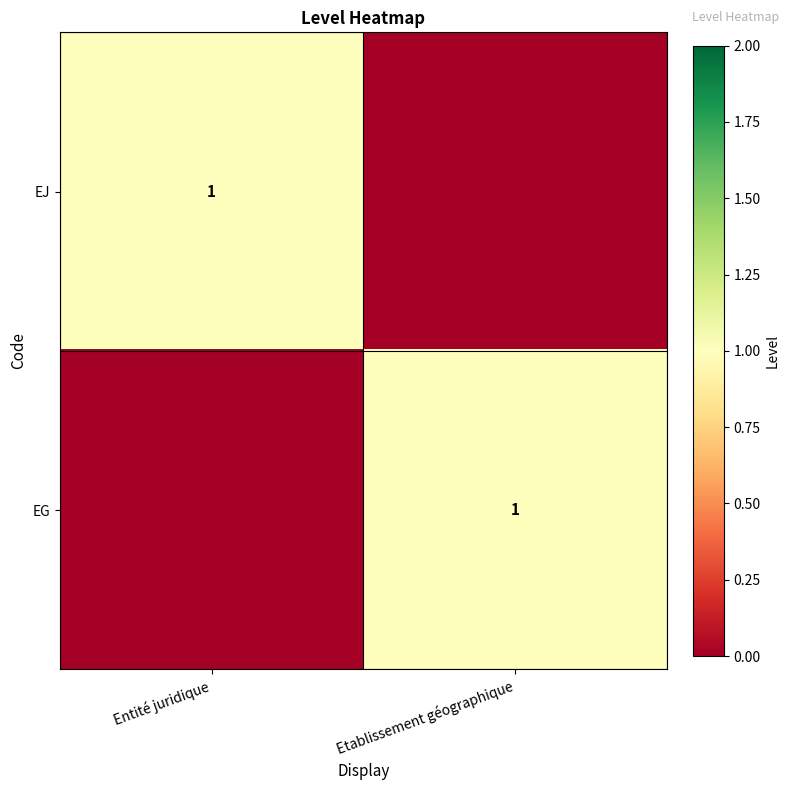

True or false: EG has a value of 1 at Etablissement géographique.

True